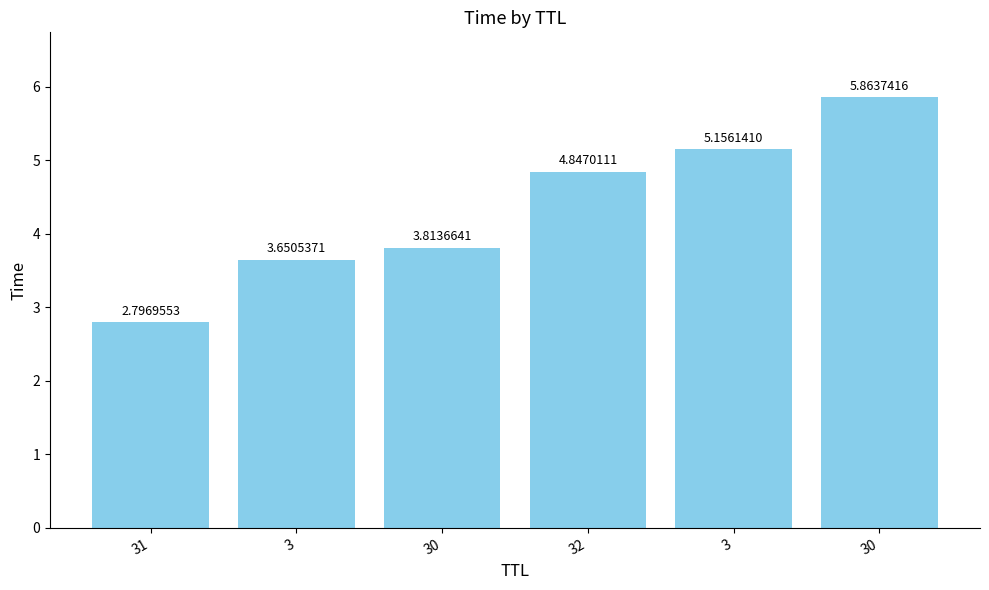

Which label corresponds to the smallest value in the chart?

31